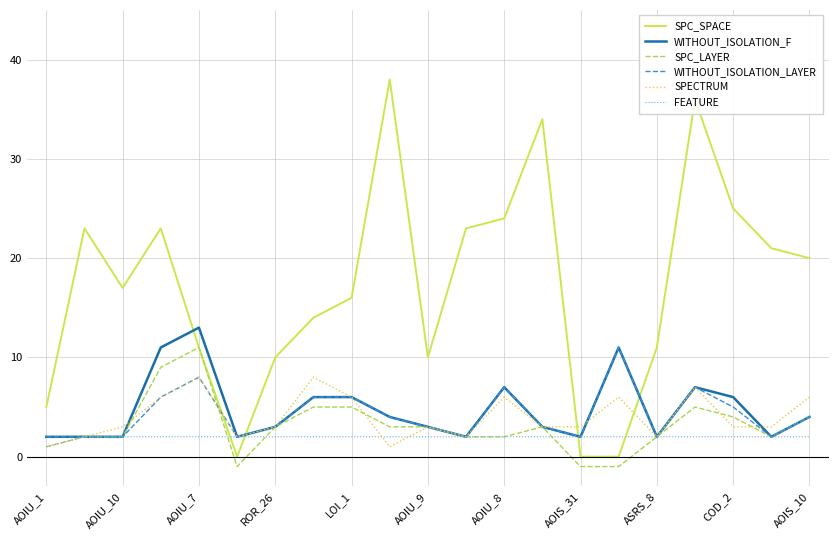

Which series has the widest spread of values?

SPC_SPACE